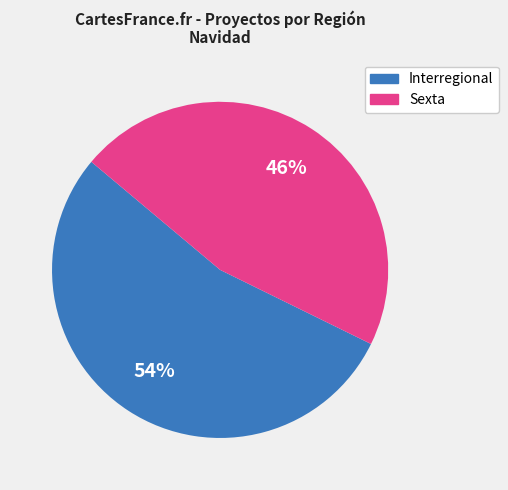

Rank the categories by value from highest to lowest.

Interregional, Sexta